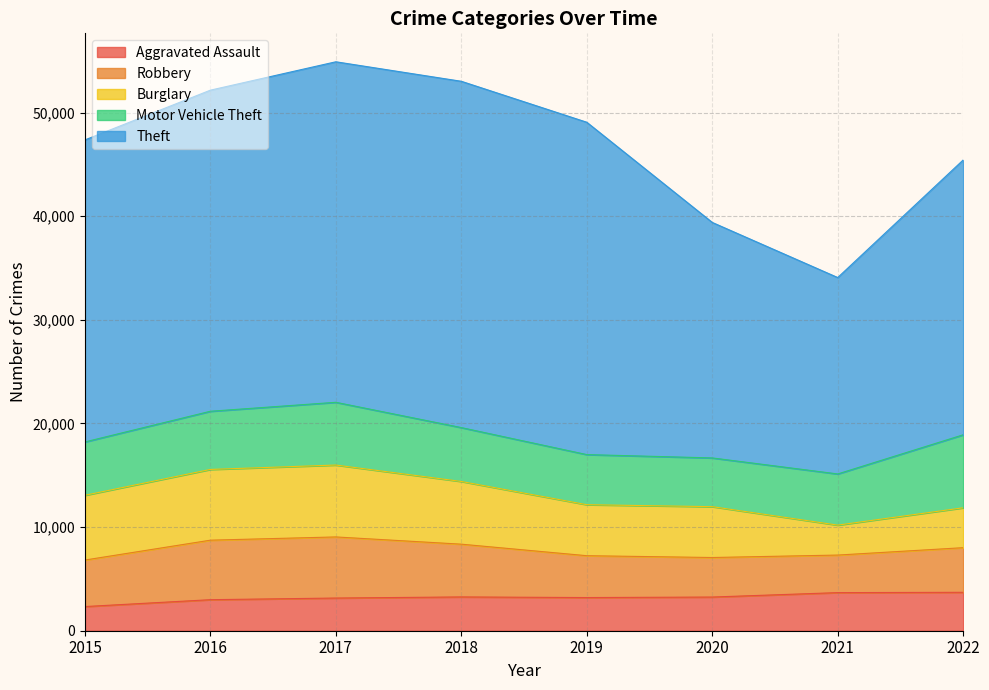

Rank the categories by Aggravated Assault value from lowest to highest.

2015, 2016, 2017, 2019, 2020, 2018, 2021, 2022